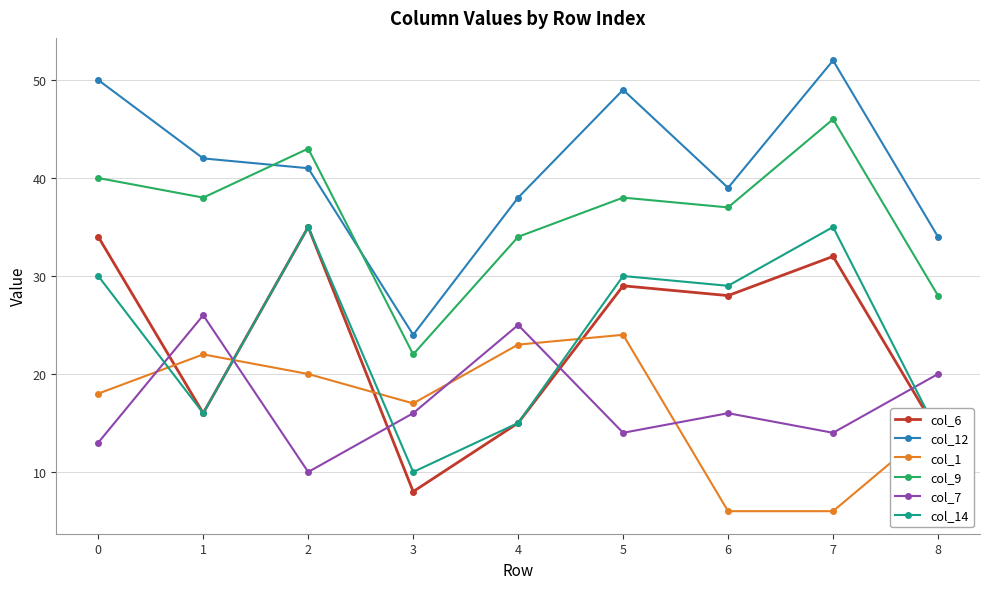

Read the col_14 value at 8.

14